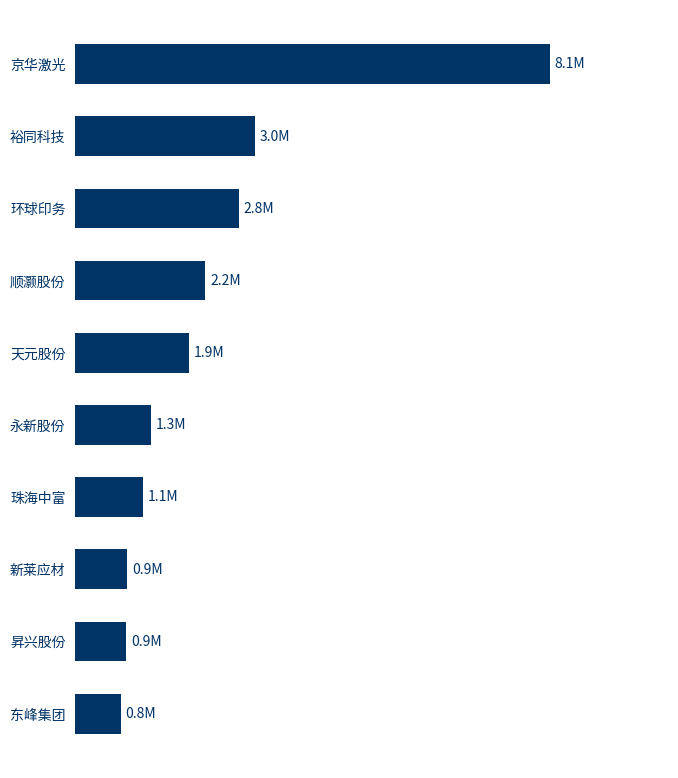

Does the chart contain any negative values?

No